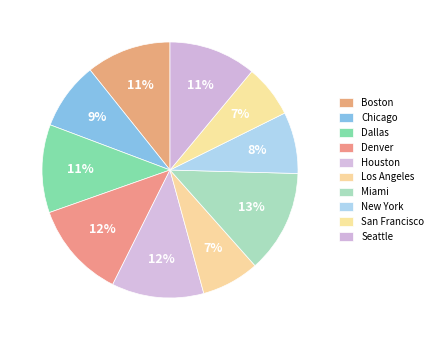

What is the largest slice in the pie chart?

Miami